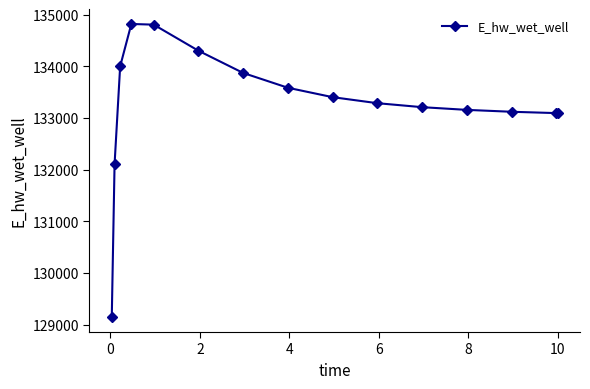

What is the greatest value displayed?

134821.4